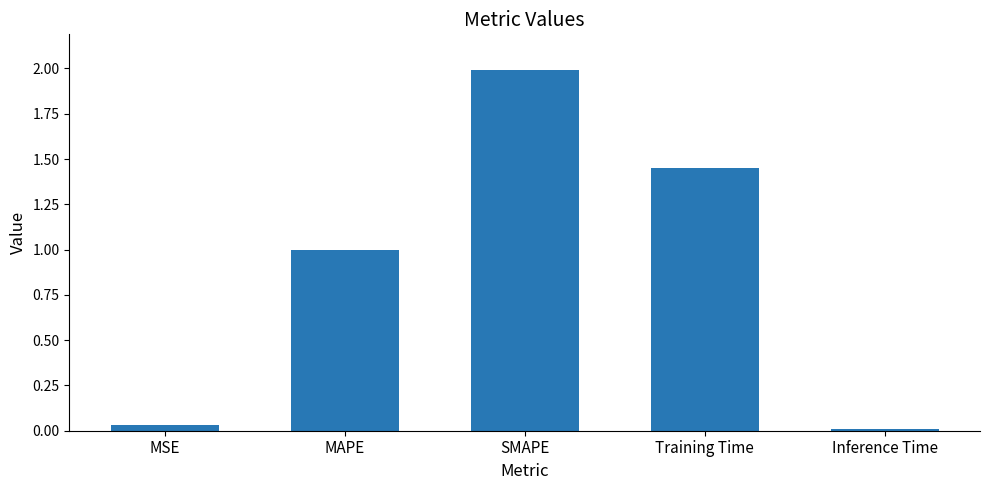

Rank the categories by value from lowest to highest.

Inference Time, MSE, MAPE, Training Time, SMAPE